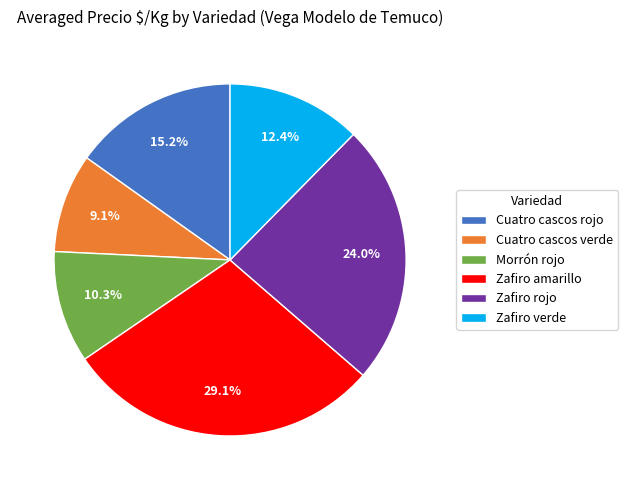

Combined, what portion of the pie is Cuatro cascos rojo and Morrón rojo?

25.5%